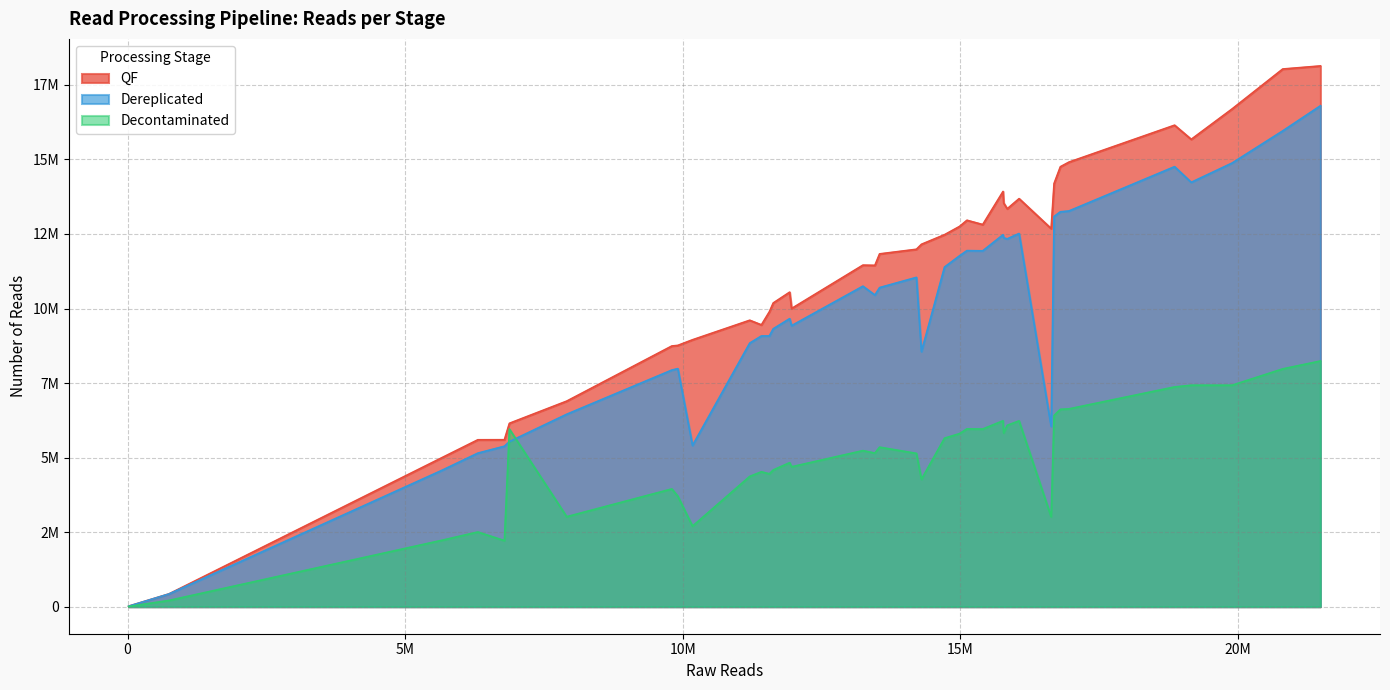

What is the difference between the QF values at 9 and 7?

5185842